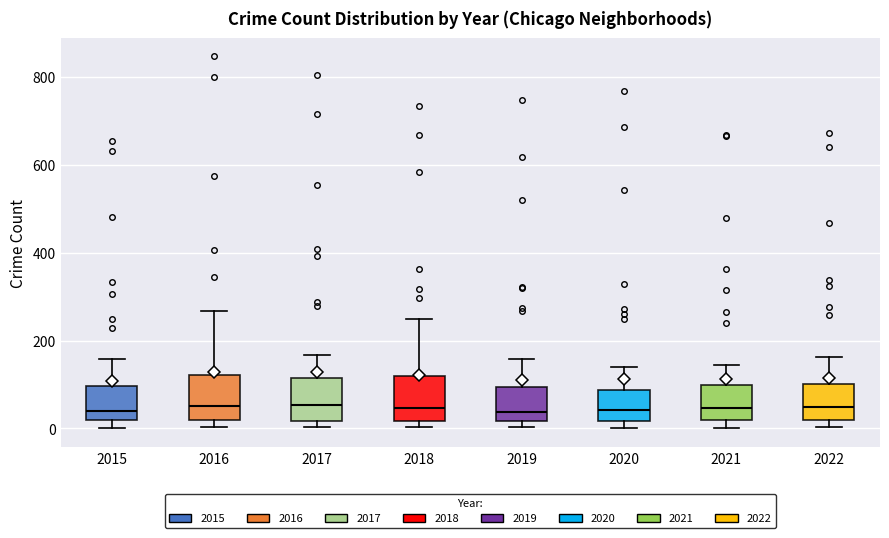

Reading left to right, read every box against the y-axis: the position of its median line, the range the box covers, and the ends of its whiskers. The values are not printed on the chart, so give them approximately, as read against the axis.

2015: median 40, box 20 to 100, whiskers 0 to 160
2016: median 60, box 20 to 120, whiskers 0 to 260
2017: median 60, box 20 to 120, whiskers 0 to 160
2018: median 40, box 20 to 120, whiskers 0 to 240
2019: median 40, box 20 to 100, whiskers 0 to 160
2020: median 40, box 20 to 80, whiskers 0 to 140
2021: median 40, box 20 to 100, whiskers 0 to 140
2022: median 40, box 20 to 100, whiskers 0 to 160